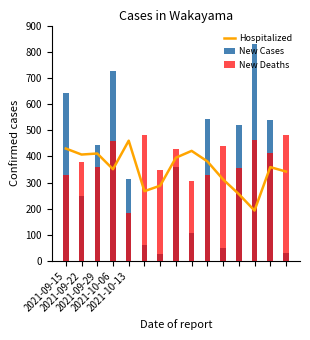

What is the smallest value displayed?

28.0